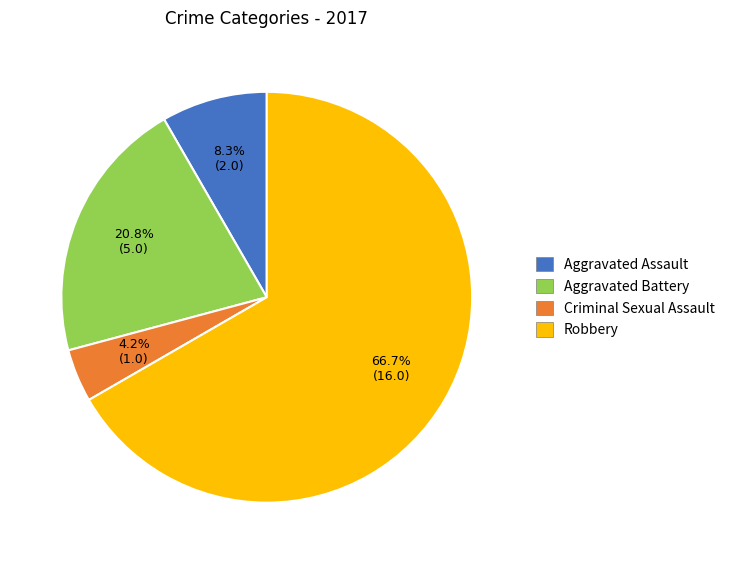

What is the largest slice in the pie chart?

Robbery